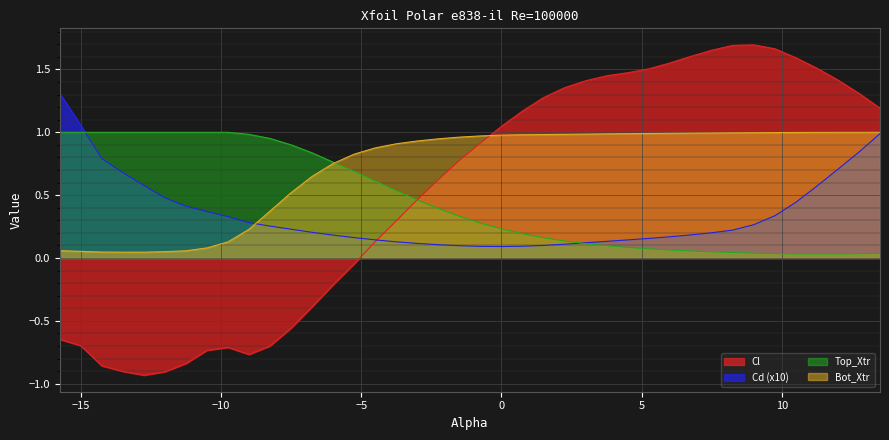

Does the chart display data point markers on the line(s)?

No